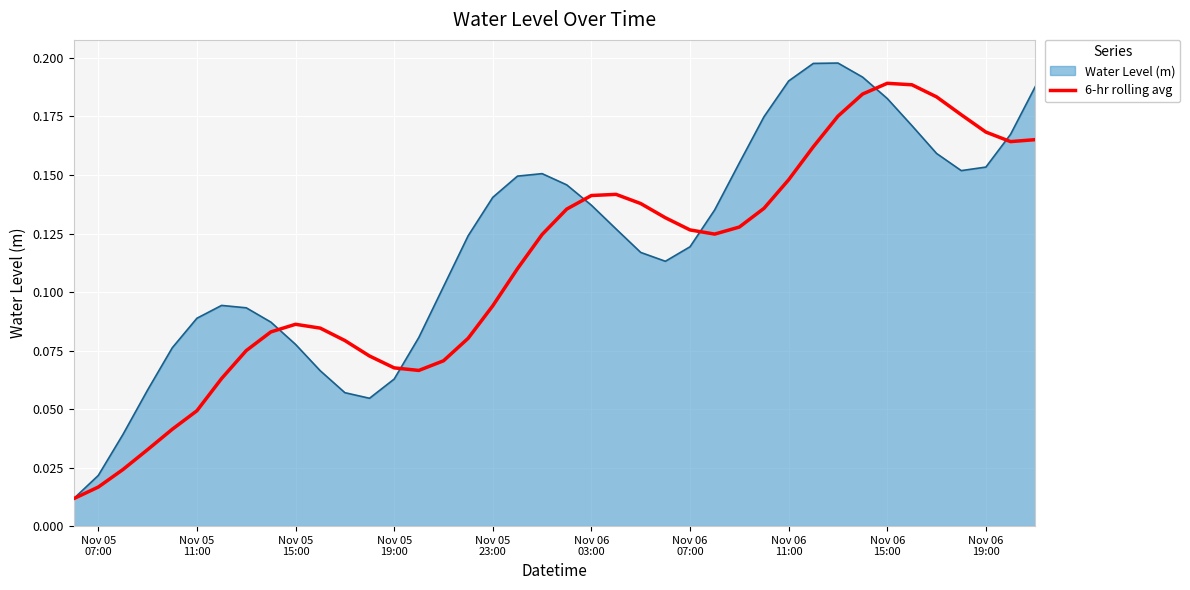

Rank the series by their average value, from lowest to highest.

6-hr rolling avg, Water Level (m)